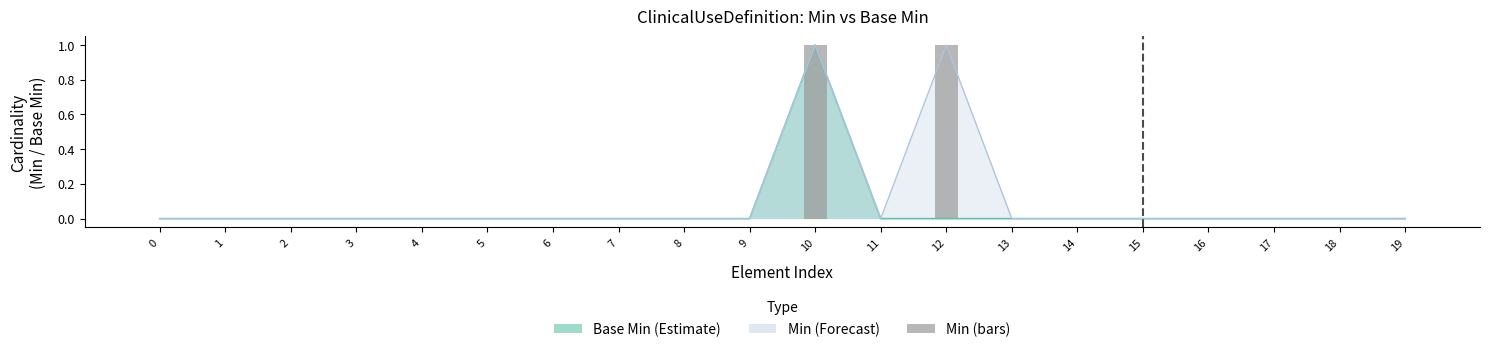

List the labels in order of value, largest first.

10, 12, 0, 1, 2, 3, 4, 5, 6, 7, 8, 9, 11, 13, 14, 15, 16, 17, 18, 19